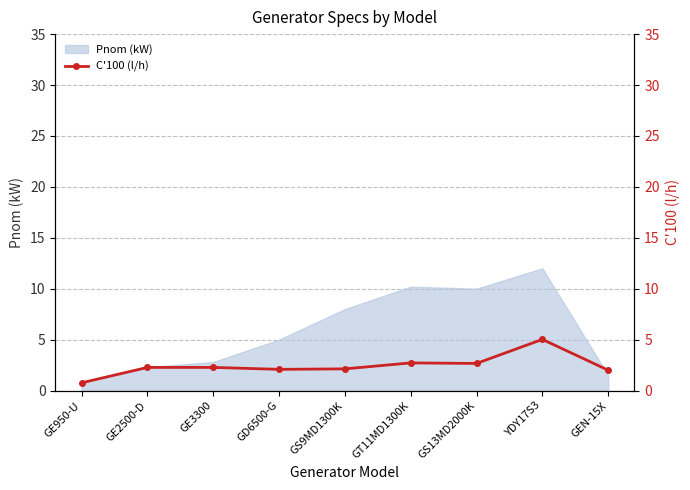

The value of Pnom (kW) at GS13MD2000K is 6.0. True or false?

False